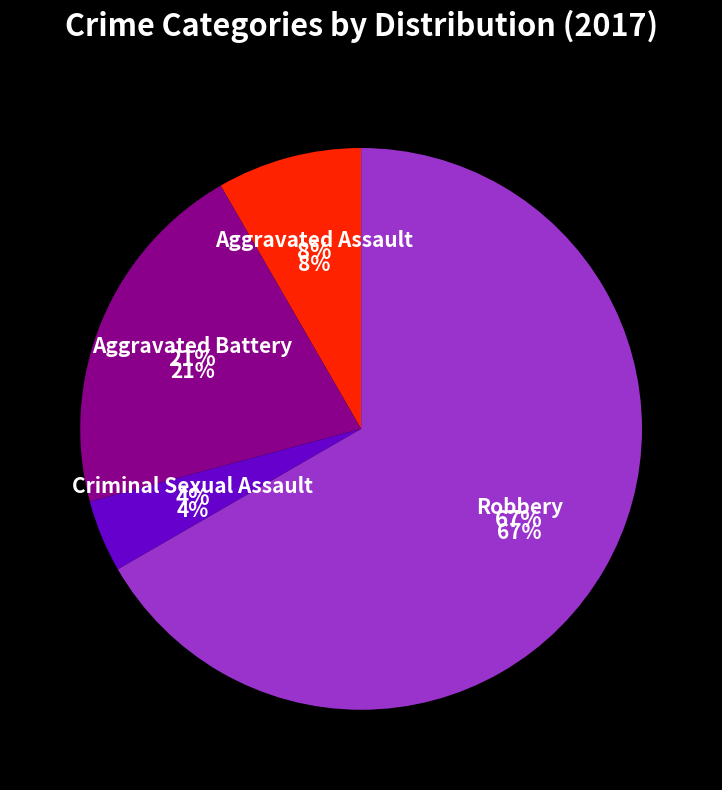

What is the largest slice in the pie chart?

Robbery